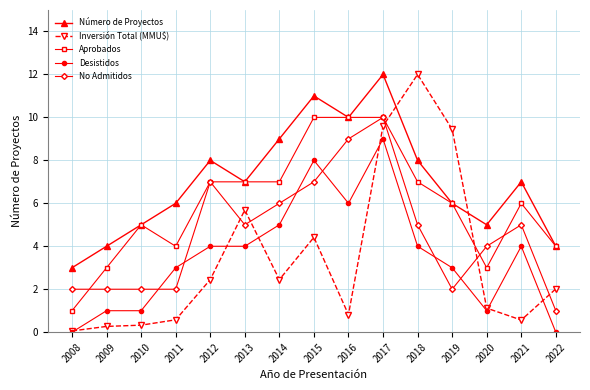

At 2009, list the series in order from largest to smallest.

Número de Proyectos, Aprobados, No Admitidos, Desistidos, Inversión Total (MMU$)